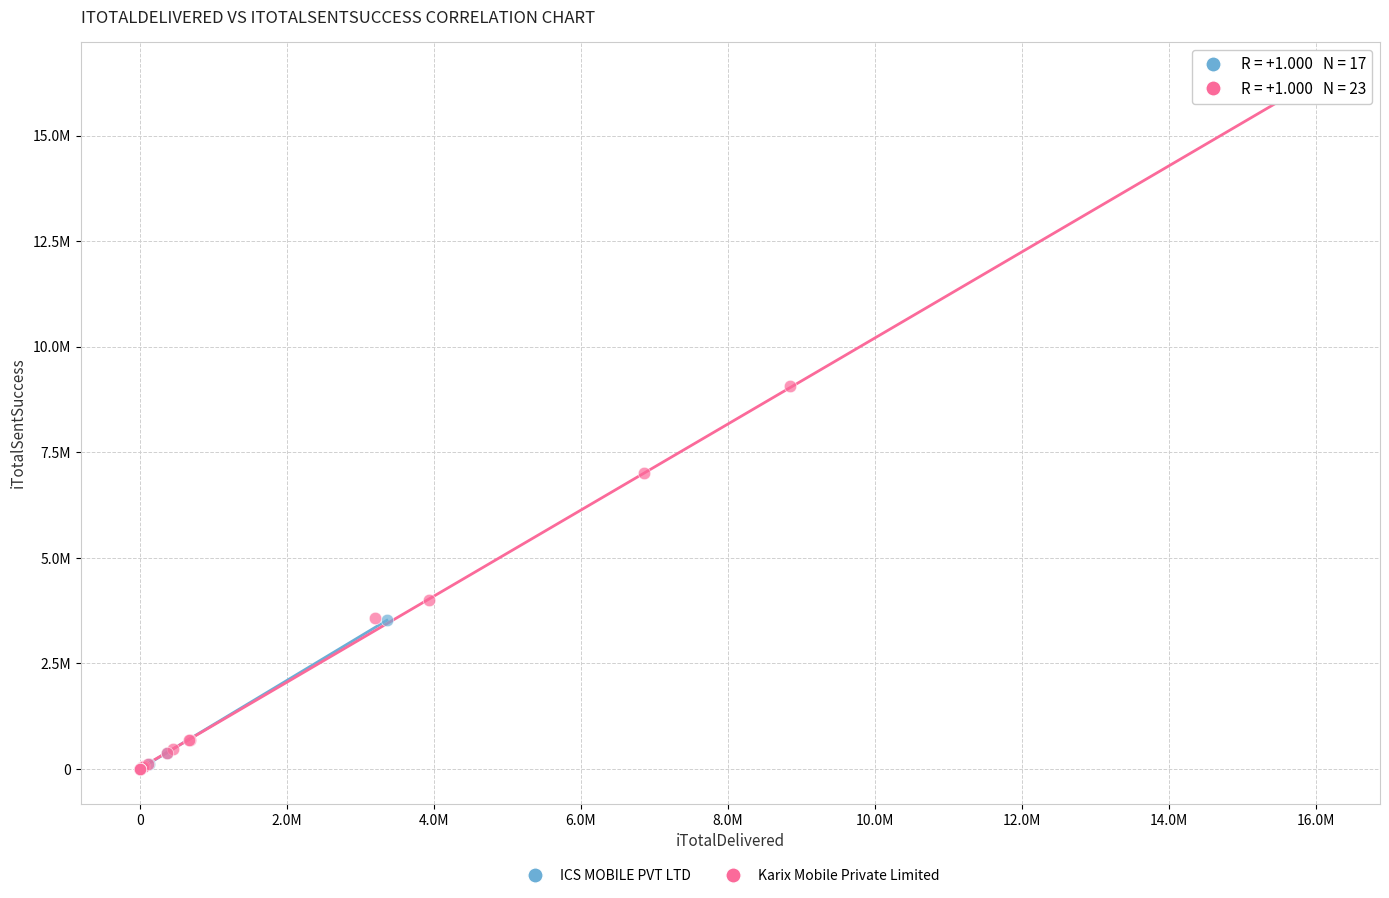

What are all the series names shown in the legend?

ICS MOBILE PVT LTD, Karix Mobile Private Limited